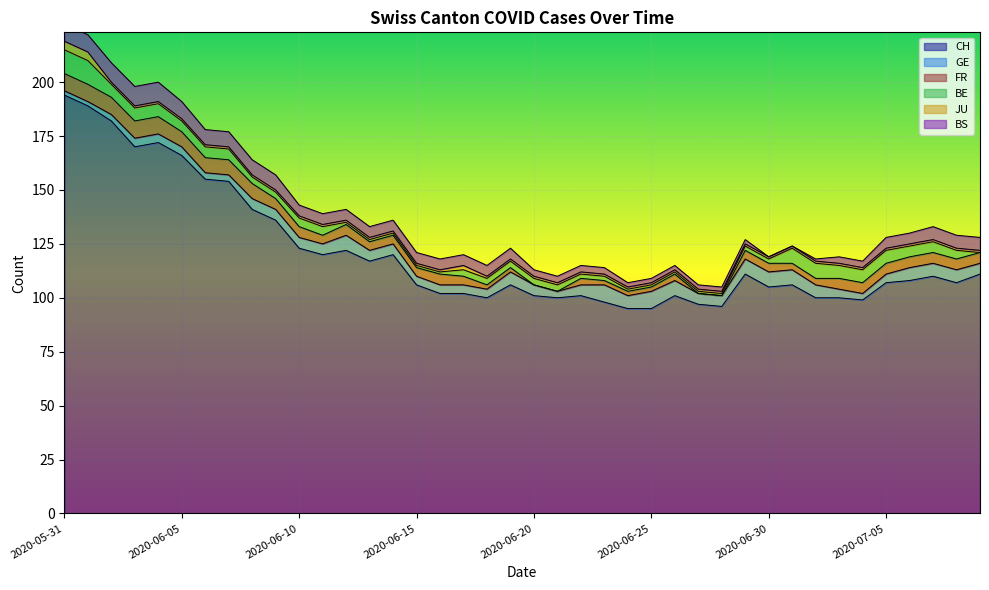

At which category does CH reach its first local valley?

2020-06-03